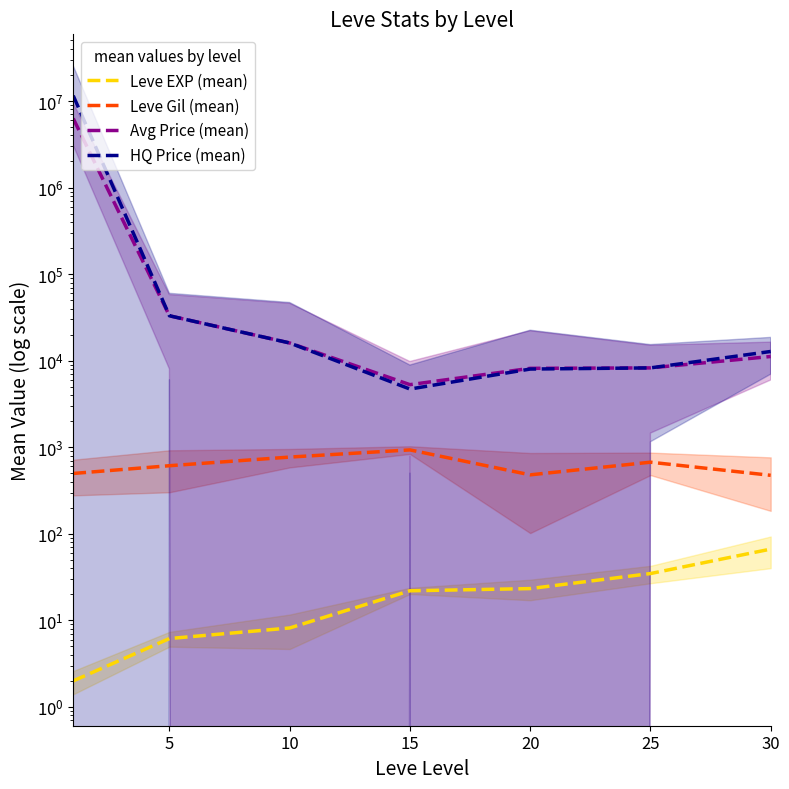

True or false: Avg Price (mean) and Leve EXP (mean) intersect in this chart.

False